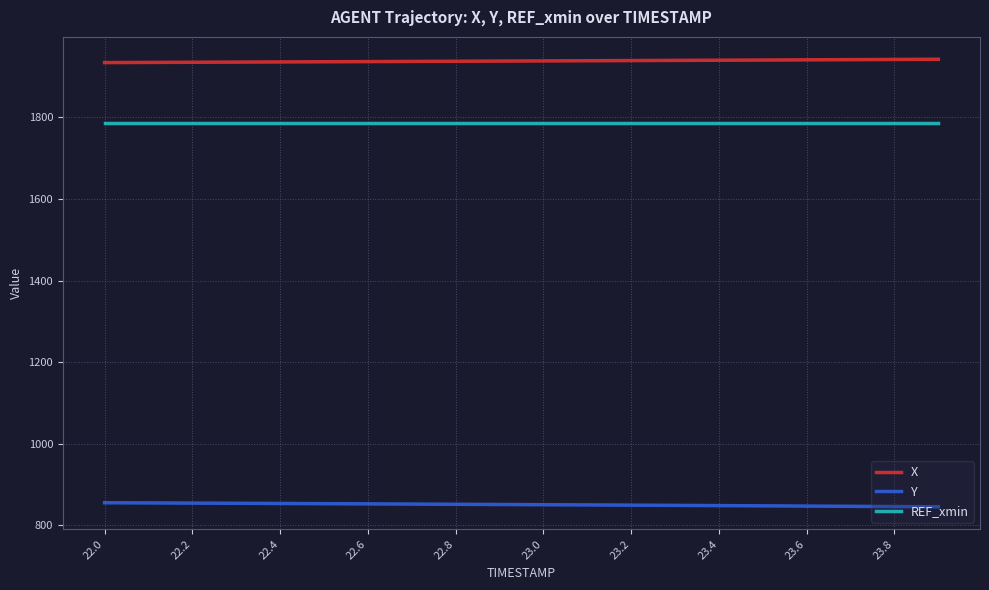

List the series in order of their peak value, highest first.

X, REF_xmin, Y